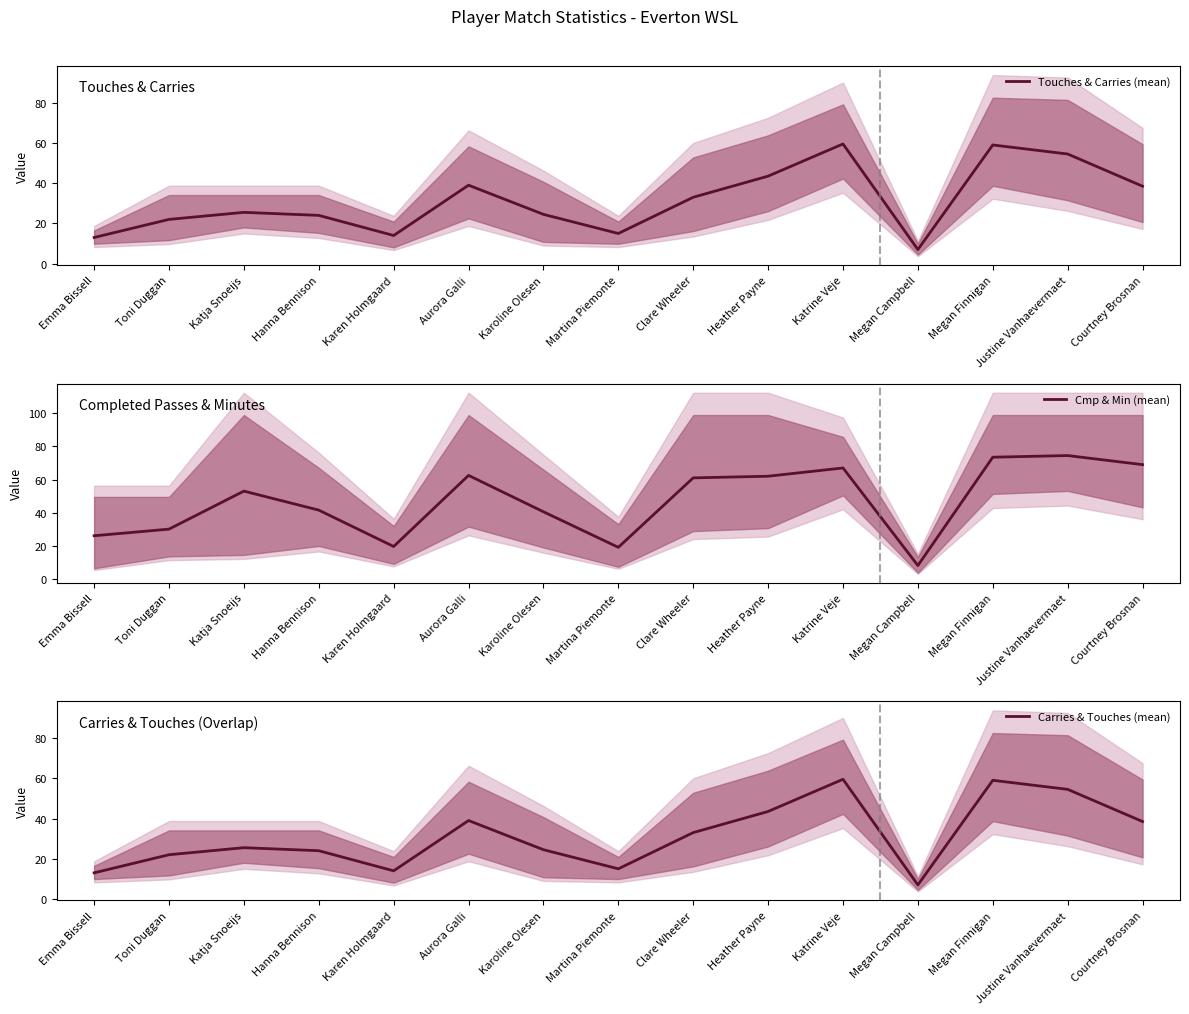

Where does the Touches & Carries (mean) series first go above 25?

Katja Snoeijs